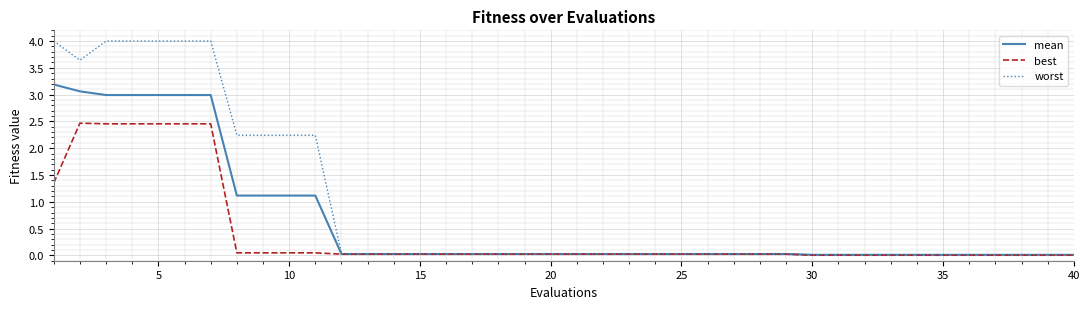

Is this an area chart (filled region under the line)?

No